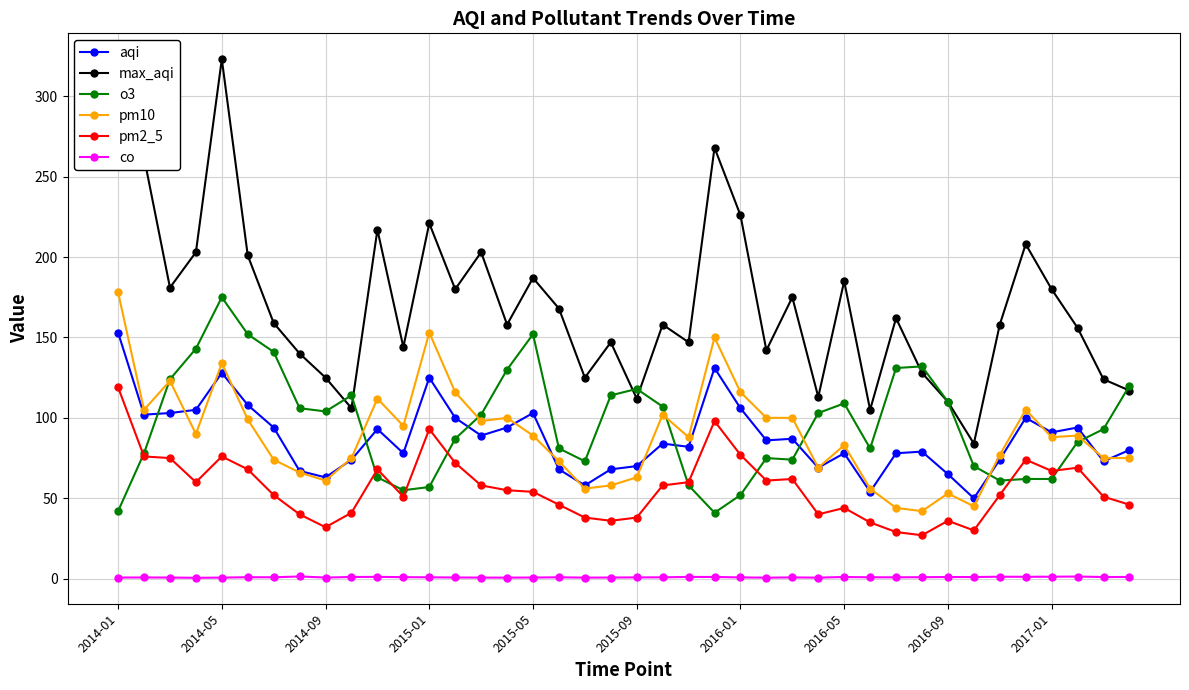

Which series has the widest spread of values?

max_aqi